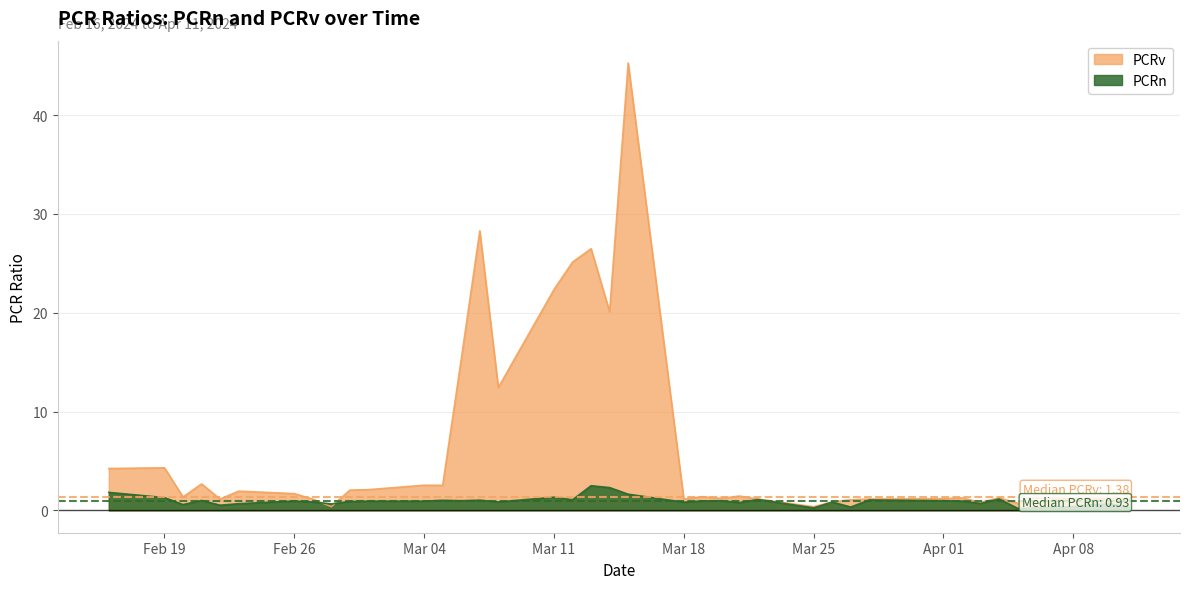

Rank the series by their maximum value, from lowest to highest.

PCRn, PCRv